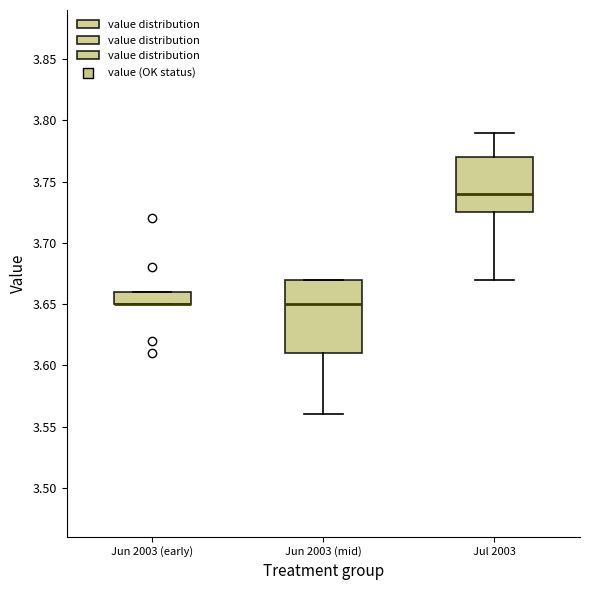

Comparing the boxes themselves (not the whiskers), which one is the tallest?

Jun 2003 (mid)